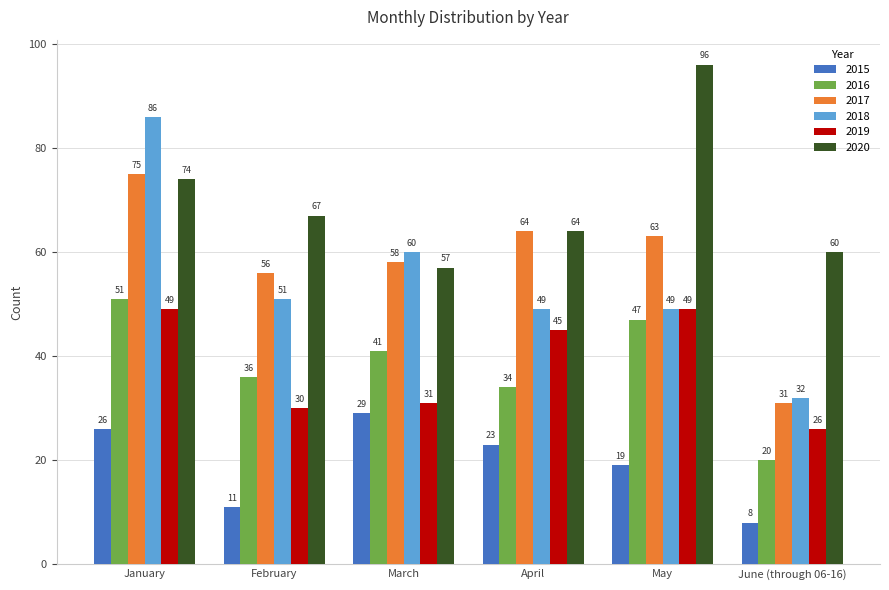

At which label does 2019 reach its minimum?

June (through 06-16)